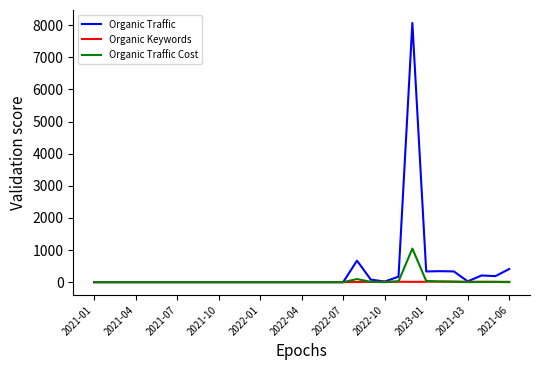

What is the greatest value displayed?

8072